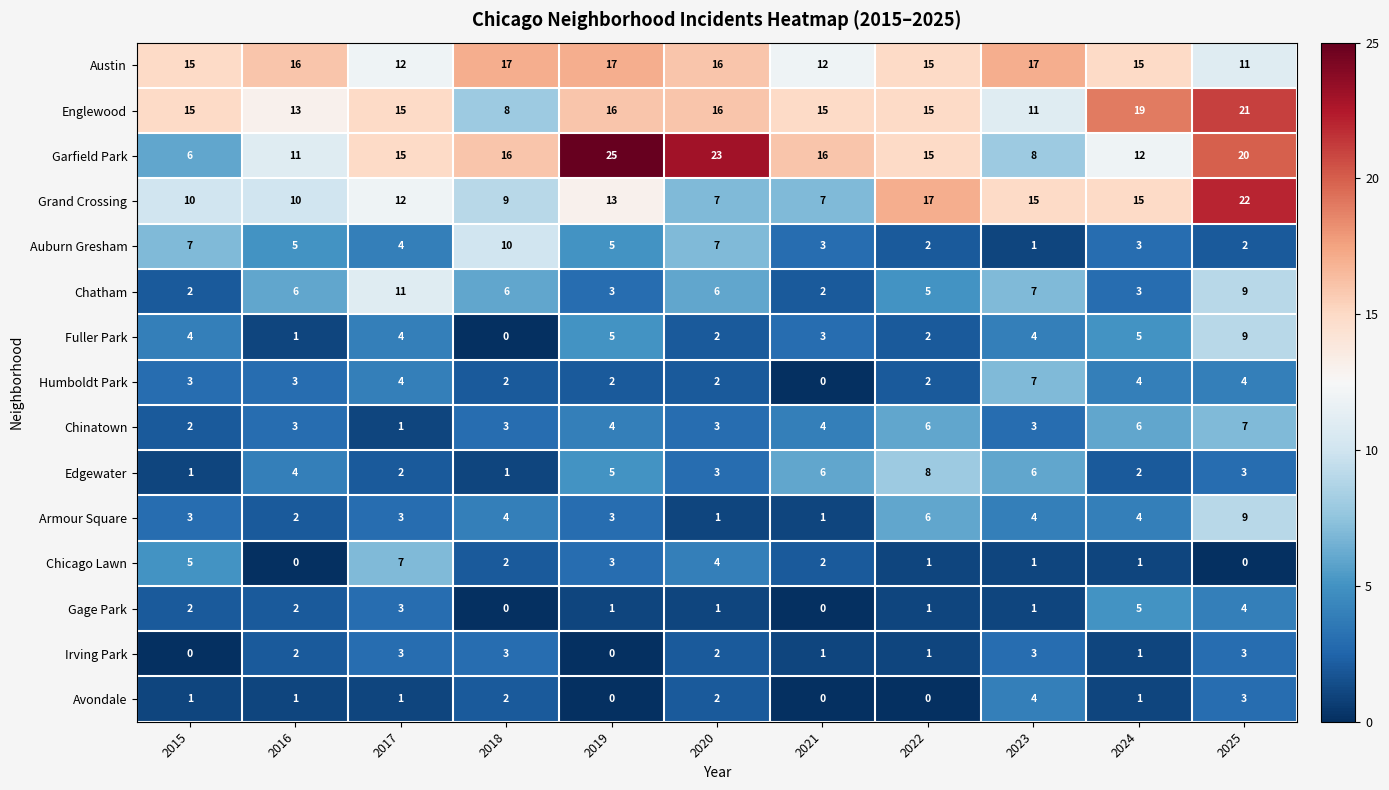

Which series has the largest total across all categories?

Garfield Park